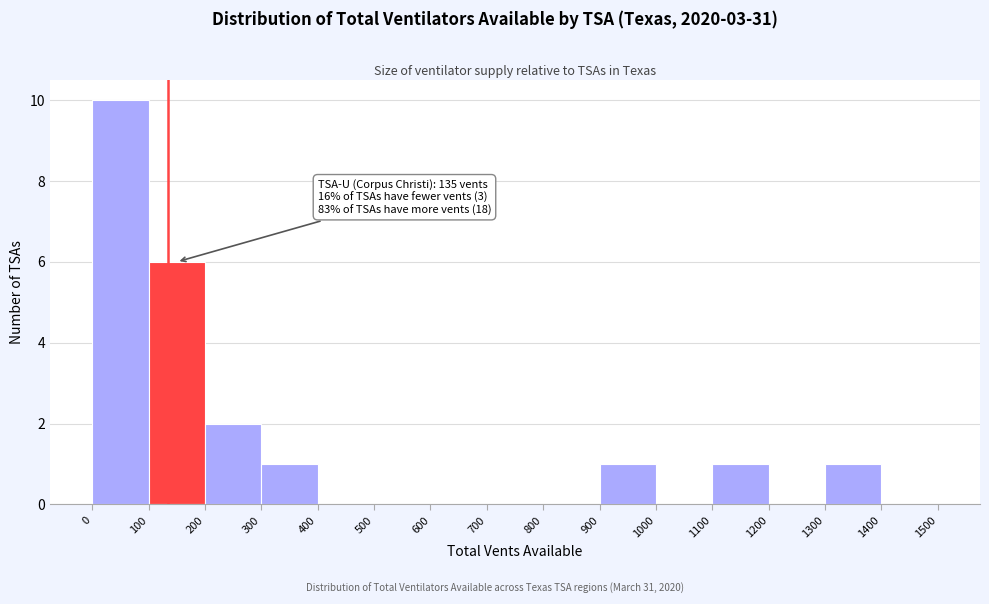

Which range on the x-axis has the tallest bar?

0 to 100